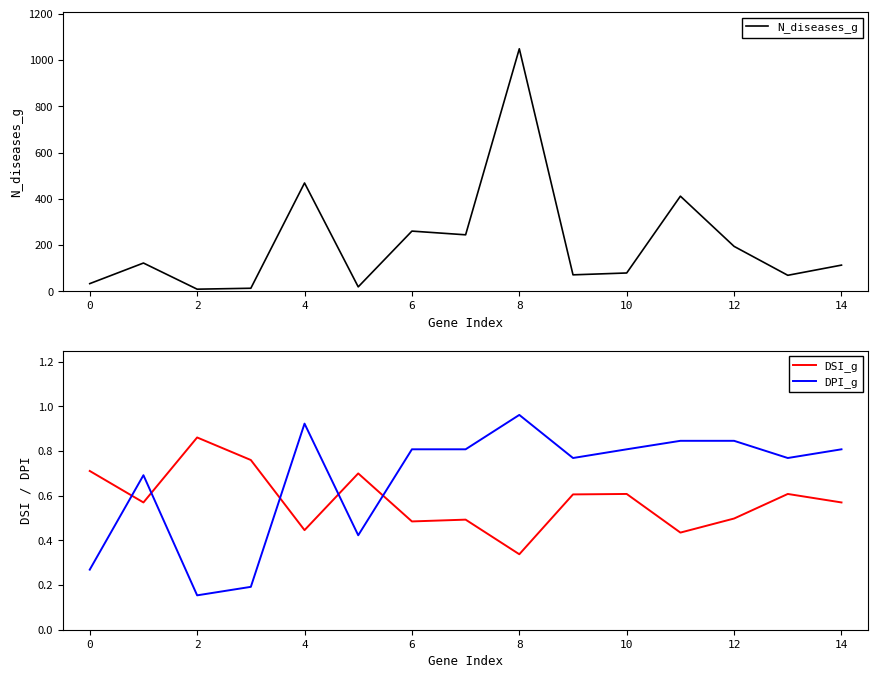

List the series in order of their peak value, lowest first.

DSI_g, DPI_g, N_diseases_g